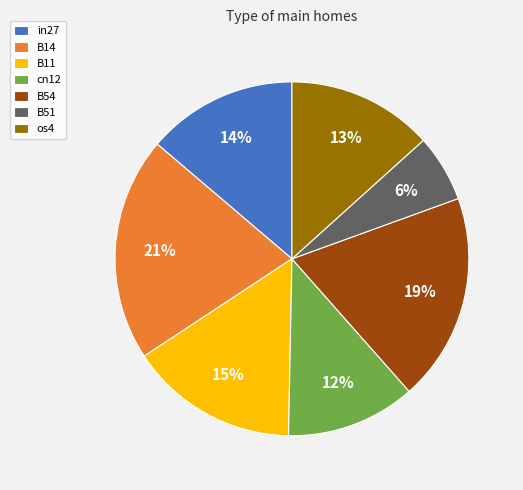

Which slice is the largest?

B14